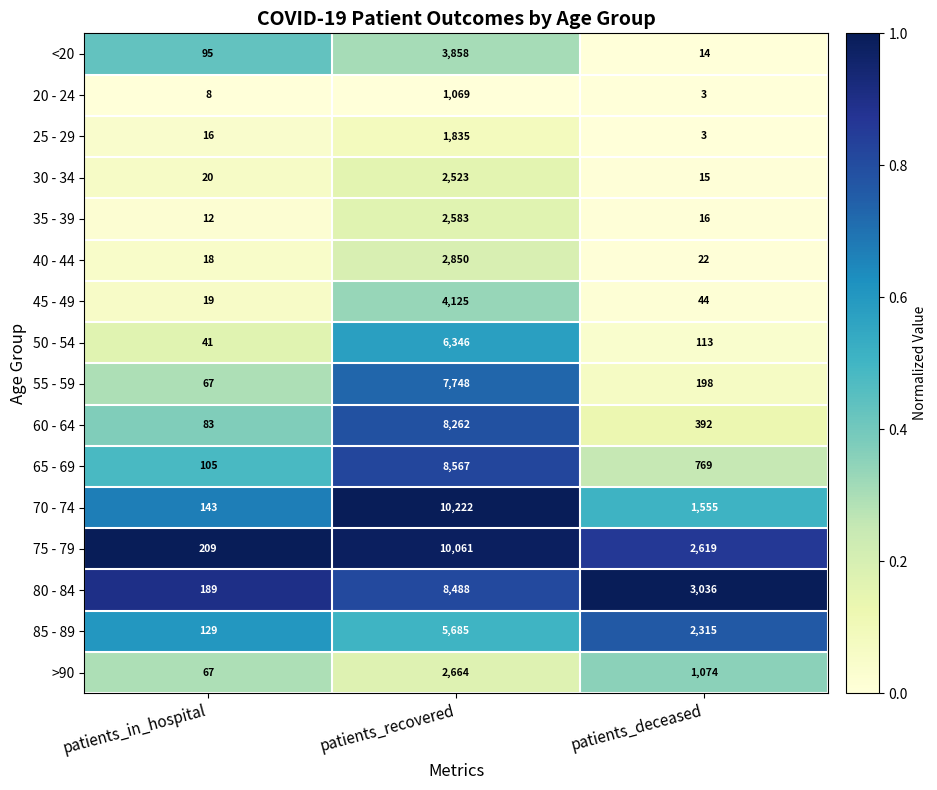

Rank the categories by 30 - 34 value from lowest to highest.

patients_deceased, patients_in_hospital, patients_recovered